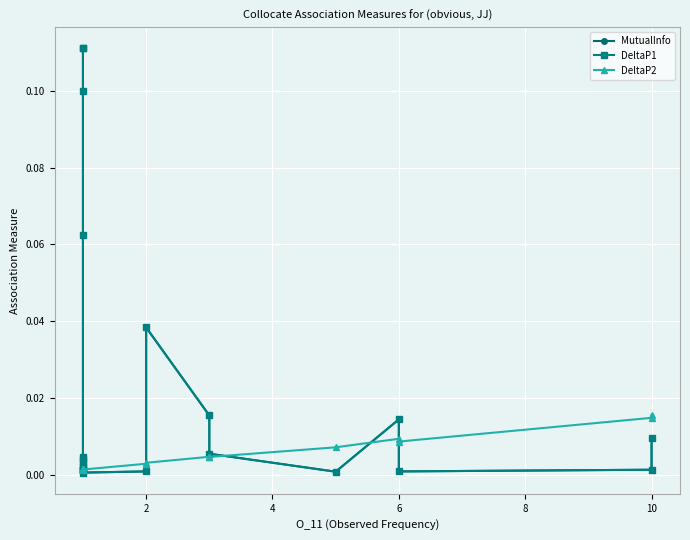

Is it true that DeltaP1 equals 0.0 at 10?

False